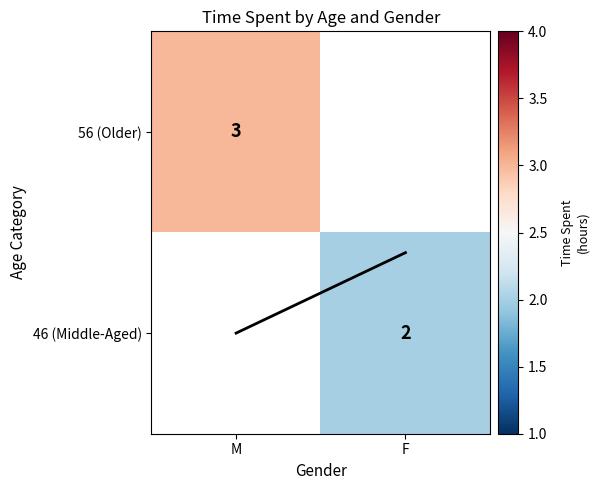

Which has a higher value, F or M?

M